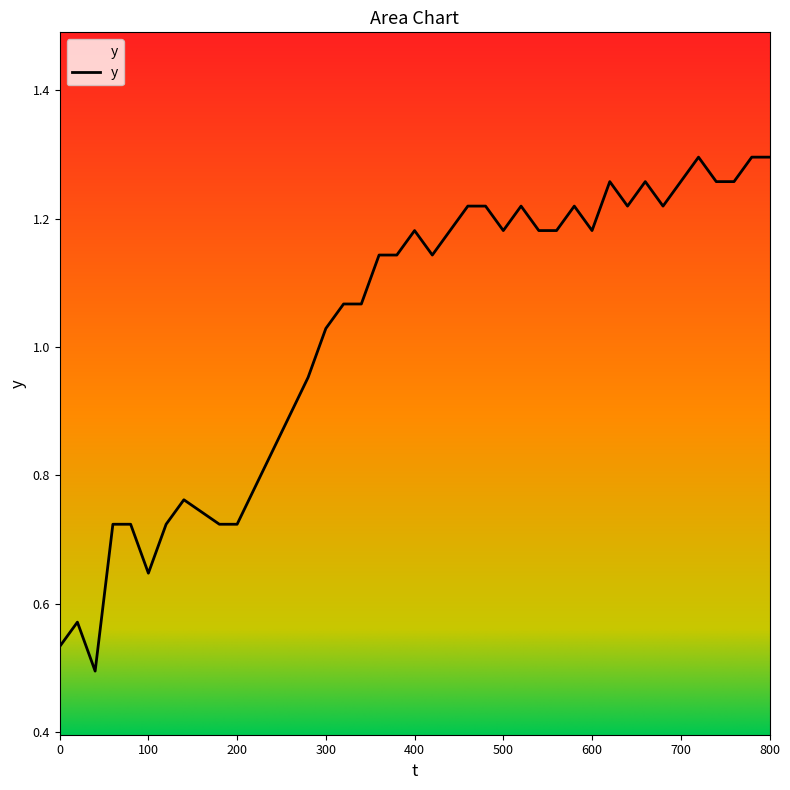

How many lines are shown in the chart?

1